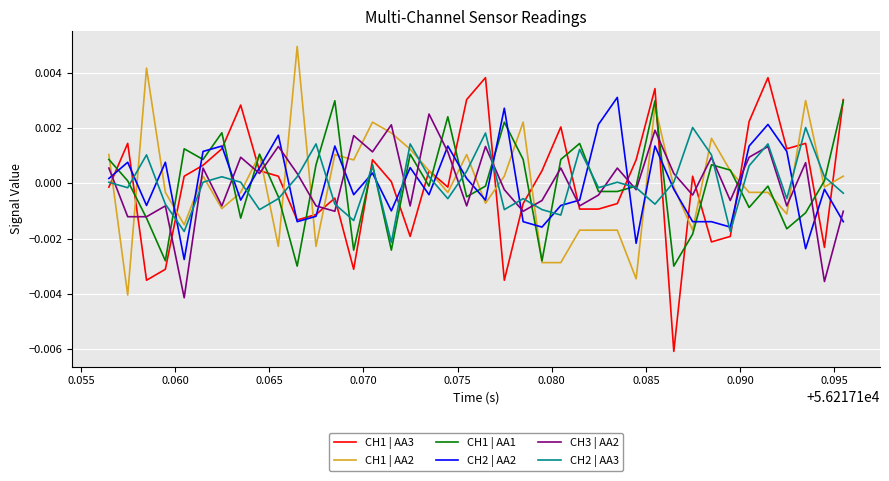

Which series has the largest range (max minus min)?

CH1 | AA3